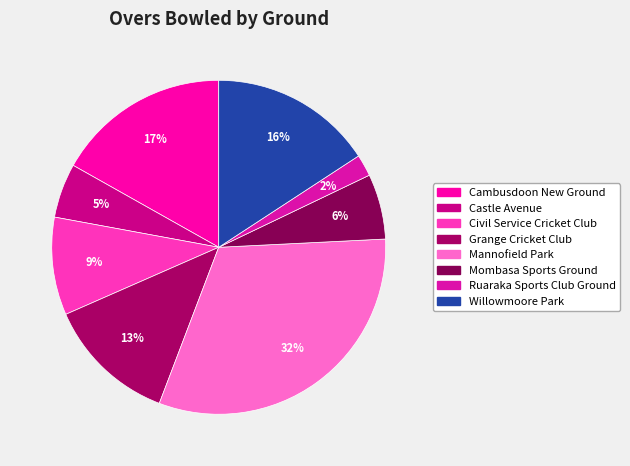

True or false: Grange Cricket Club accounts for 22% of the total.

False